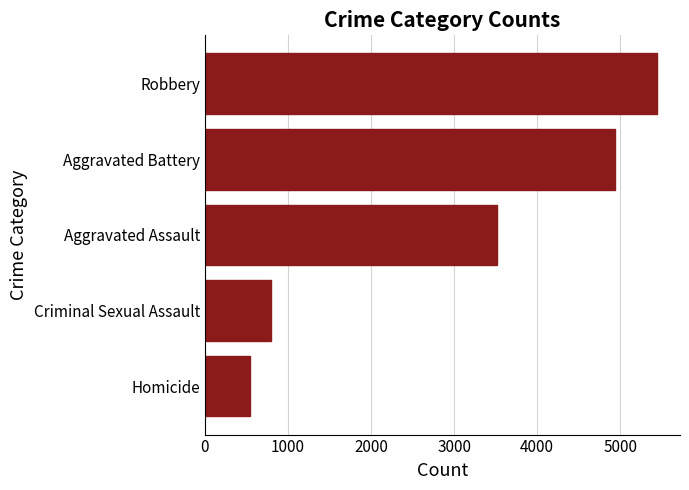

Rank the categories by value from highest to lowest.

Robbery, Aggravated Battery, Aggravated Assault, Criminal Sexual Assault, Homicide